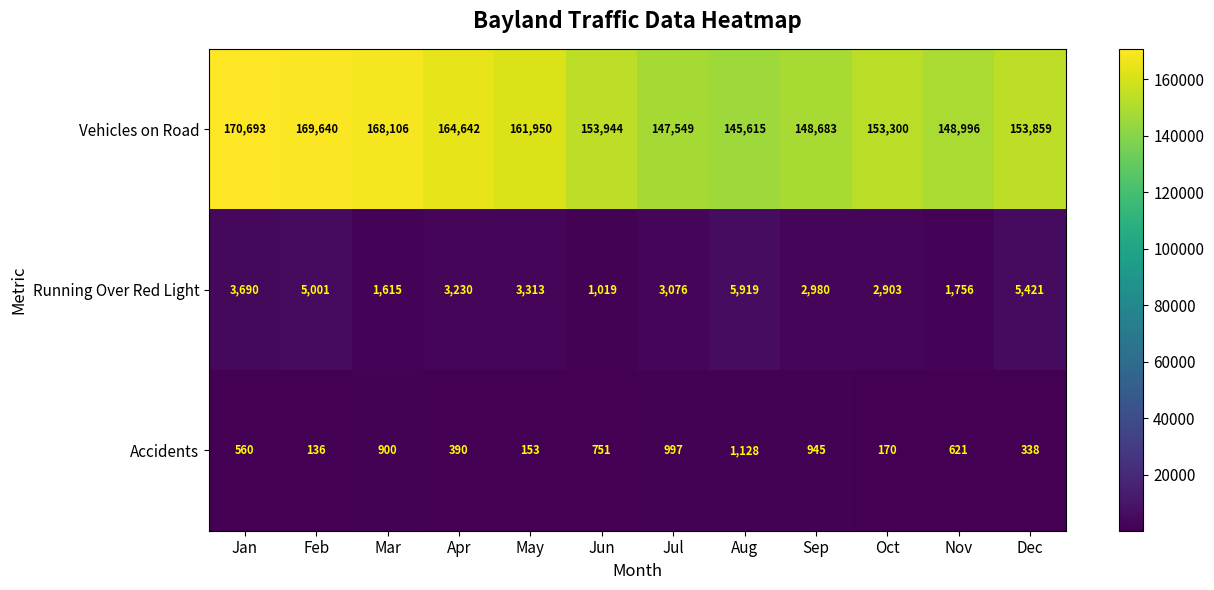

What is the difference between the highest and lowest values at Jun?

153193